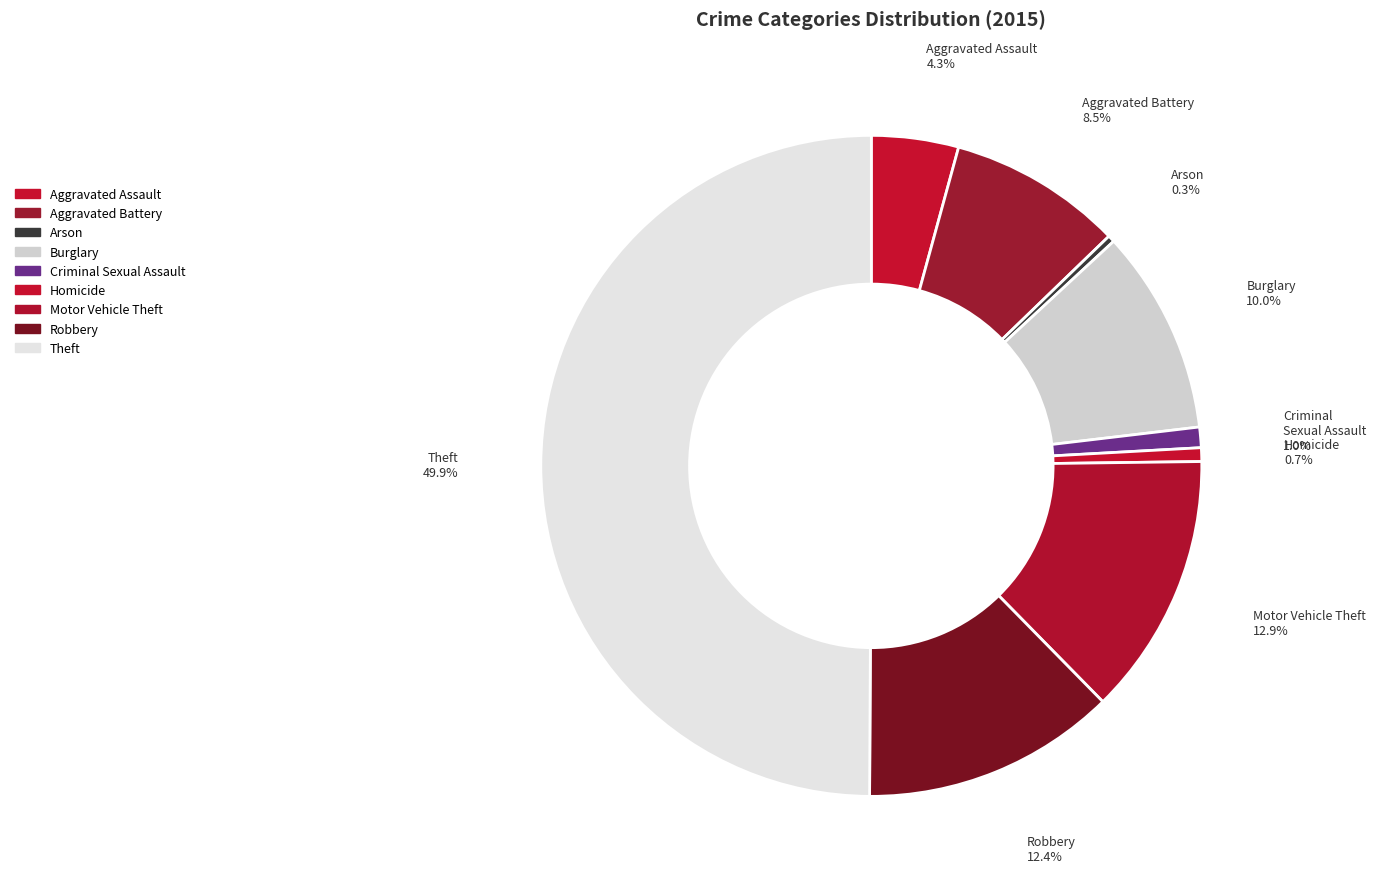

Which slice is the largest?

Theft